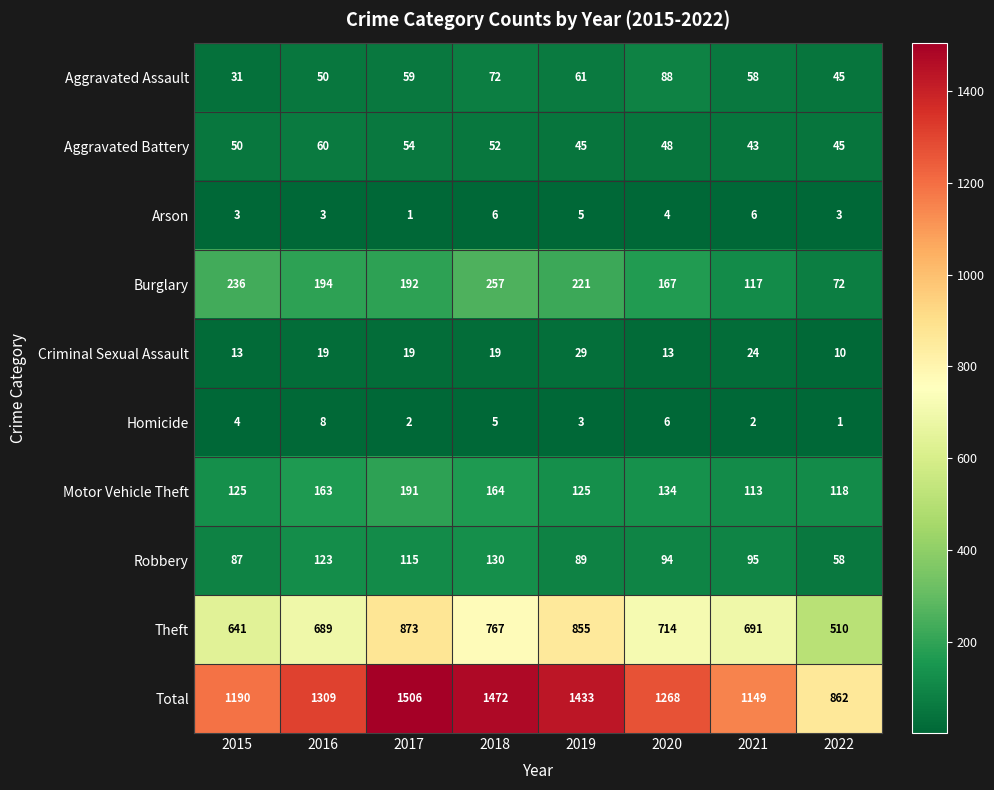

Where does the Robbery series first go above 95?

2016